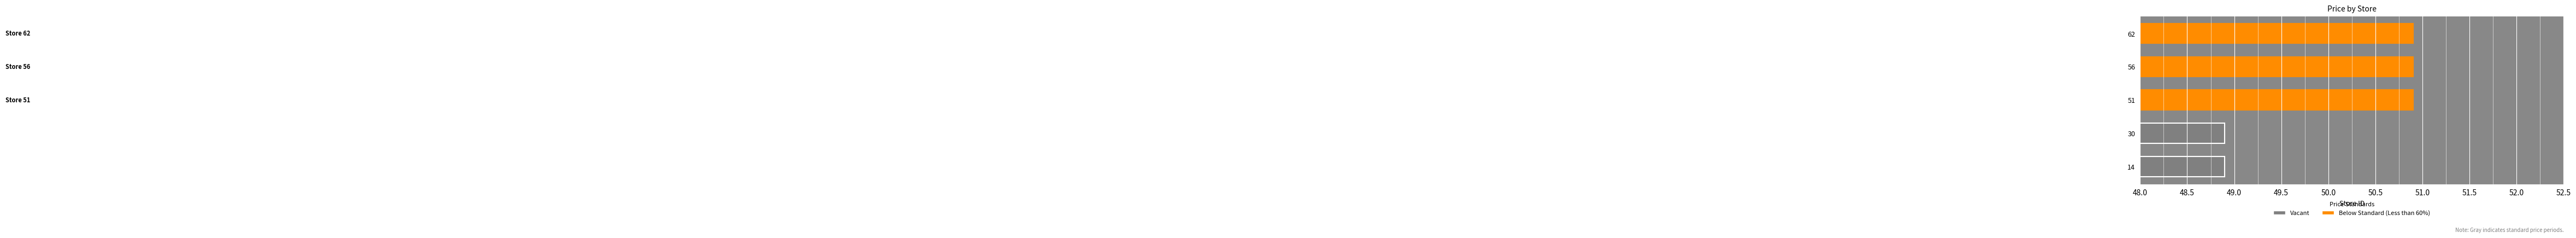

The chart shows a value of 50.9 at 56. True or false?

True